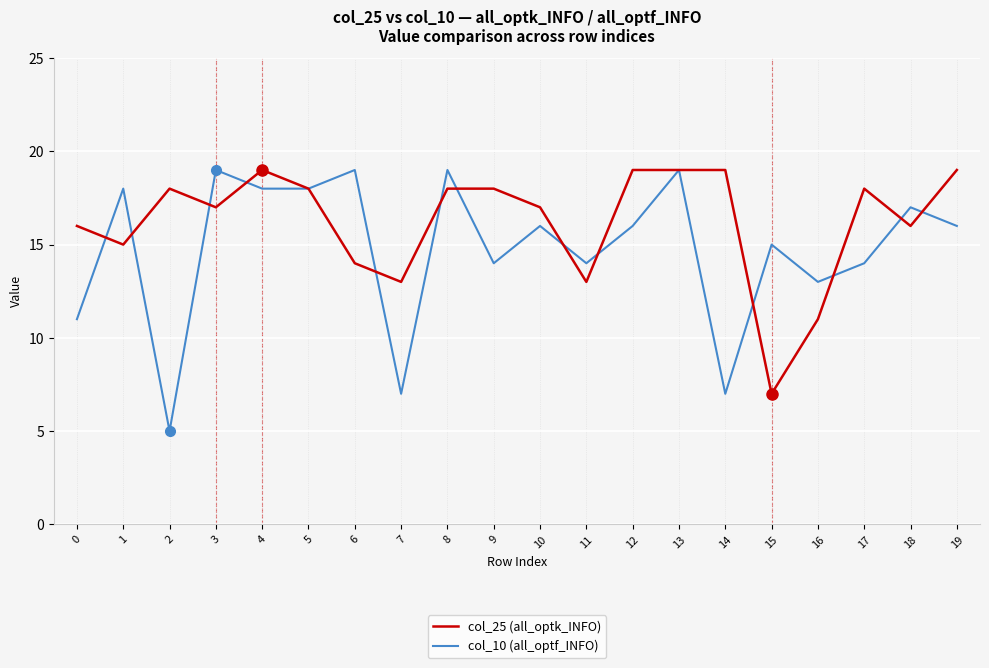

Reading left to right, what are all the values shown in this chart?

col_25 (all_optk_INFO): 16	15	18	17	19	18	14	13	18	18	17	13	19	19	19	7	11	18	16	19
col_10 (all_optf_INFO): 11	18	5	19	18	18	19	7	19	14	16	14	16	19	7	15	13	14	17	16